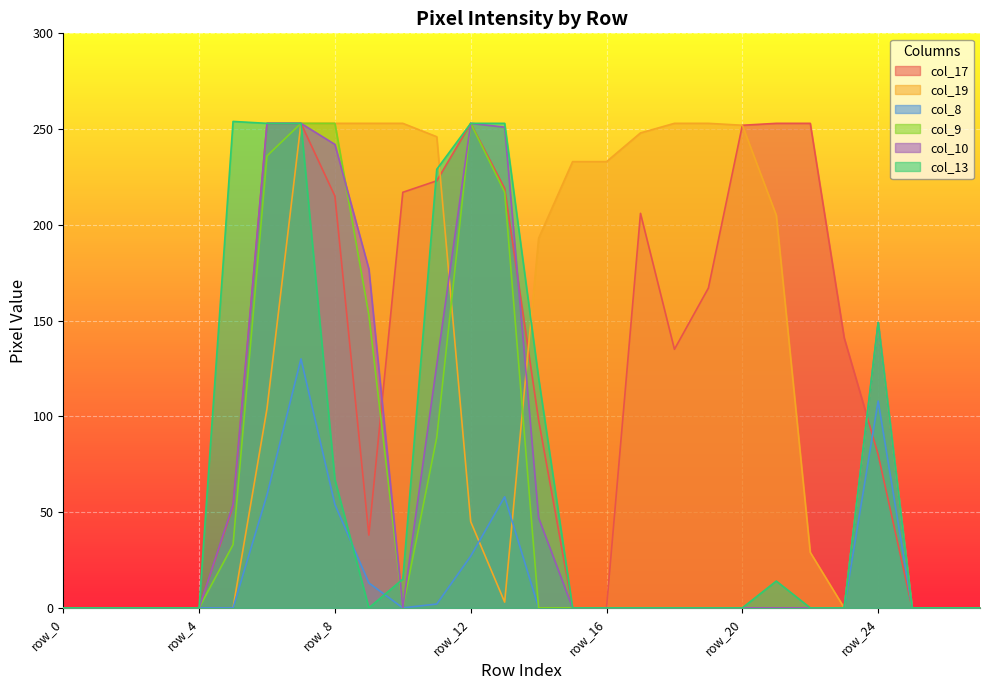

At row_13, list the series in order from smallest to largest.

col_19, col_8, col_9, col_17, col_10, col_13